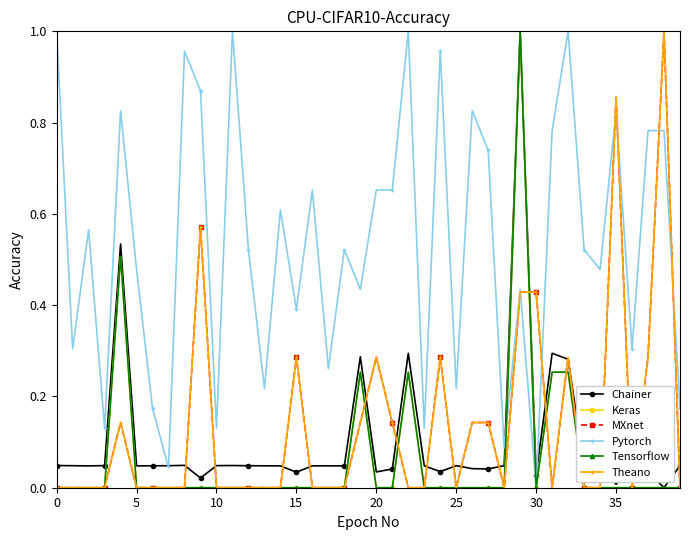

Reading left to right, extract all data points from this chart.

Chainer: 0.0	0.0	0.0	0.0	0.5	0.0	0.0	0.0	0.0	0.0	0.0	0.0	0.0	0.0	0.0	0.0	0.0	0.0	0.0	0.3	0.0	0.0	0.3	0.0	0.0	0.0	0.0	0.0	0.0	1.0	0.0	0.3	0.3	0.0	0.0	0.0	0.0	0.0	0.0	0.0
Keras: 0.0	0.0	0.0	0.0	0.5	0.0	0.0	0.0	0.0	0.0	0.0	0.0	0.0	0.0	0.0	0.0	0.0	0.0	0.0	0.3	0.0	0.0	0.3	0.0	0.0	0.0	0.0	0.0	0.0	1.0	0.0	0.3	0.3	0.0	0.0	0.0	0.0	0.0	0.0	0.0
MXnet: 0.0	0.0	0.0	0.0	0.1	0.0	0.0	0.0	0.0	0.6	0.0	0.0	0.0	0.0	0.0	0.3	0.0	0.0	0.0	0.1	0.3	0.1	0.0	0.0	0.3	0.0	0.1	0.1	0.0	0.4	0.4	0.0	0.3	0.0	0.0	0.9	0.0	0.3	1.0	0.0
Pytorch: 1.0	0.3	0.6	0.1	0.8	0.5	0.2	0.0	1.0	0.9	0.1	1.0	0.5	0.2	0.6	0.4	0.7	0.3	0.5	0.4	0.7	0.7	1.0	0.1	1.0	0.2	0.8	0.7	0.1	0.4	0.0	0.8	1.0	0.5	0.5	0.8	0.3	0.8	0.8	0.2
Tensorflow: 0.0	0.0	0.0	0.0	0.5	0.0	0.0	0.0	0.0	0.0	0.0	0.0	0.0	0.0	0.0	0.0	0.0	0.0	0.0	0.3	0.0	0.0	0.3	0.0	0.0	0.0	0.0	0.0	0.0	1.0	0.0	0.3	0.3	0.0	0.0	0.0	0.0	0.0	0.0	0.0
Theano: 0.0	0.0	0.0	0.0	0.1	0.0	0.0	0.0	0.0	0.6	0.0	0.0	0.0	0.0	0.0	0.3	0.0	0.0	0.0	0.1	0.3	0.1	0.0	0.0	0.3	0.0	0.1	0.1	0.0	0.4	0.4	0.0	0.3	0.0	0.0	0.9	0.0	0.3	1.0	0.0